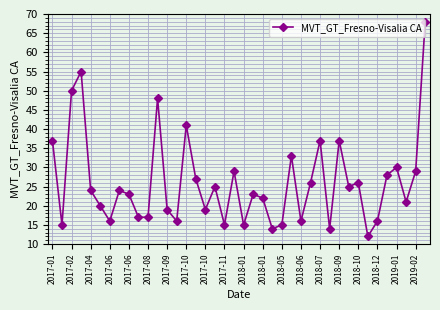

What is the difference between the maximum and minimum values?

56